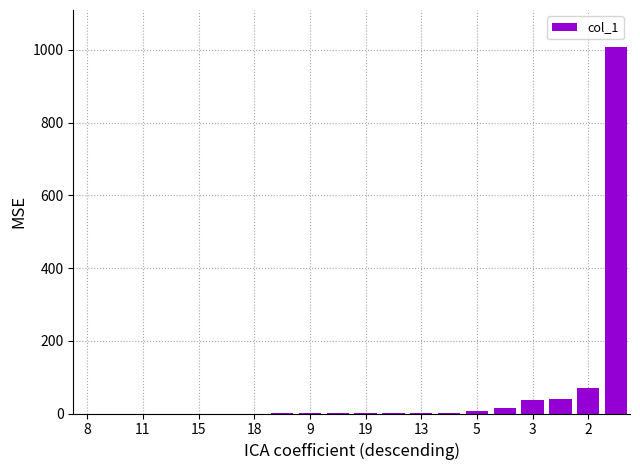

What is the maximum value shown in the chart?

1009